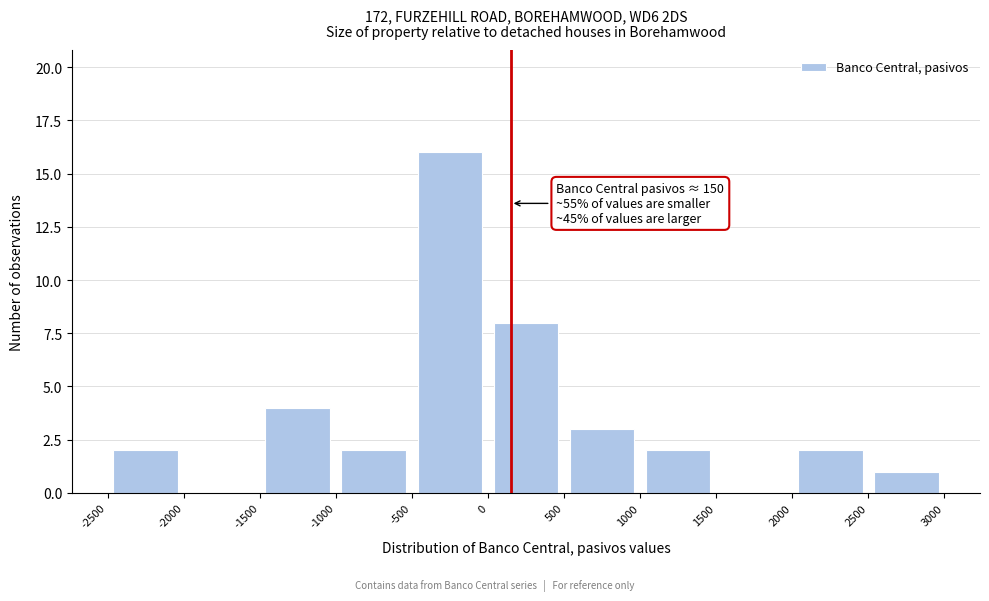

Which range on the x-axis has the tallest bar?

-500 to 0